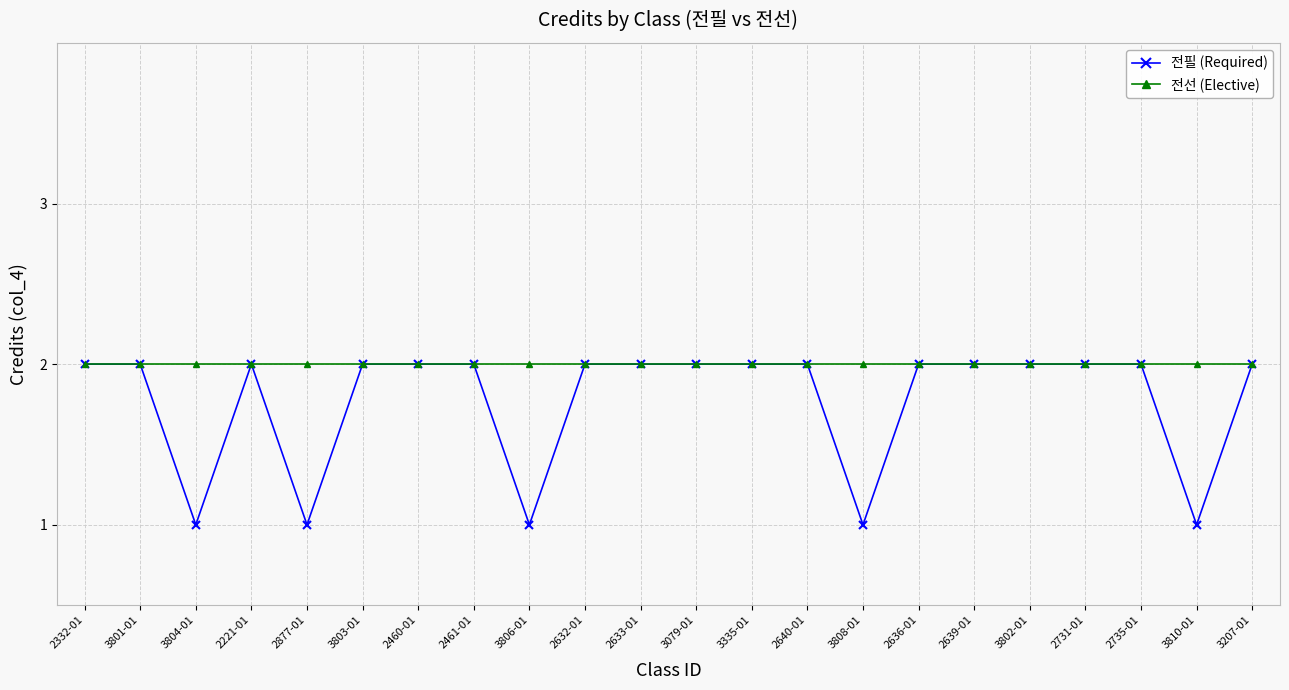

The value of 전선 (Elective) at 3802-01 is 3. True or false?

False